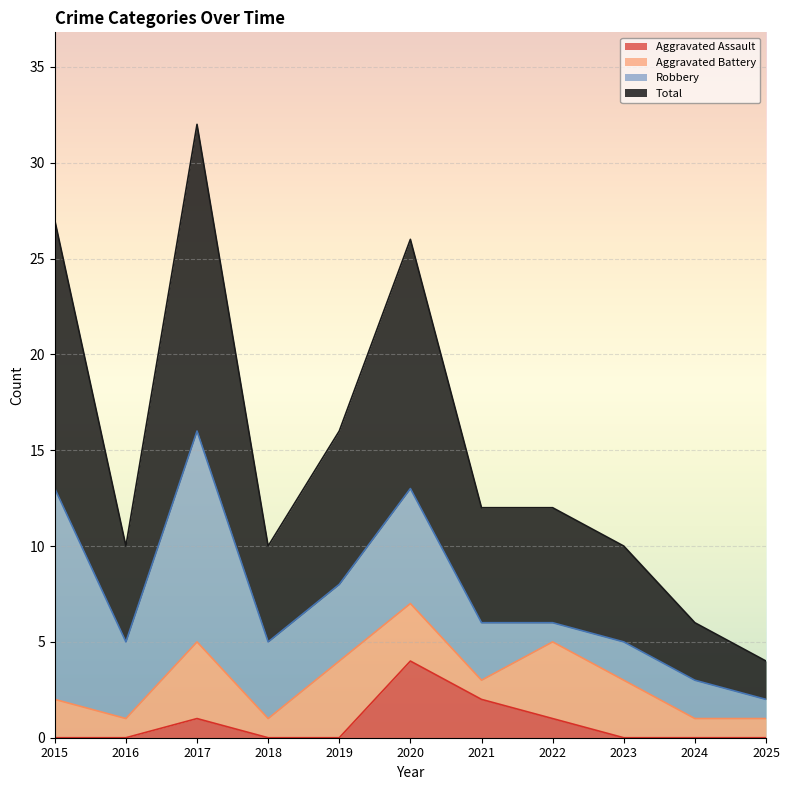

Which category has the highest value in the Aggravated Assault series?

2020